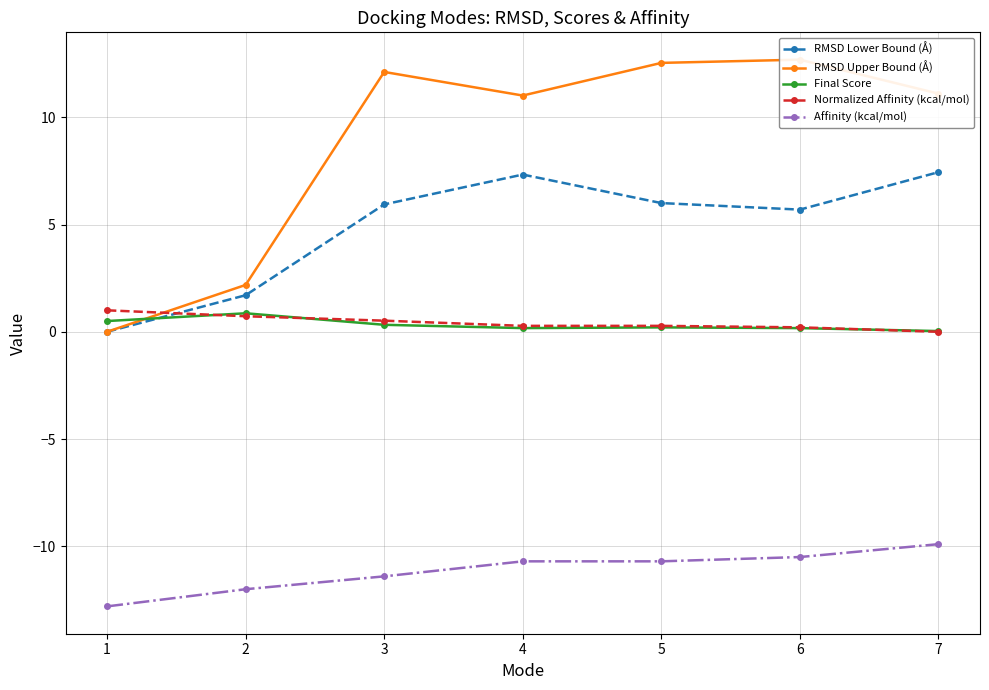

Which category has the lowest value in the Affinity (kcal/mol) series?

1